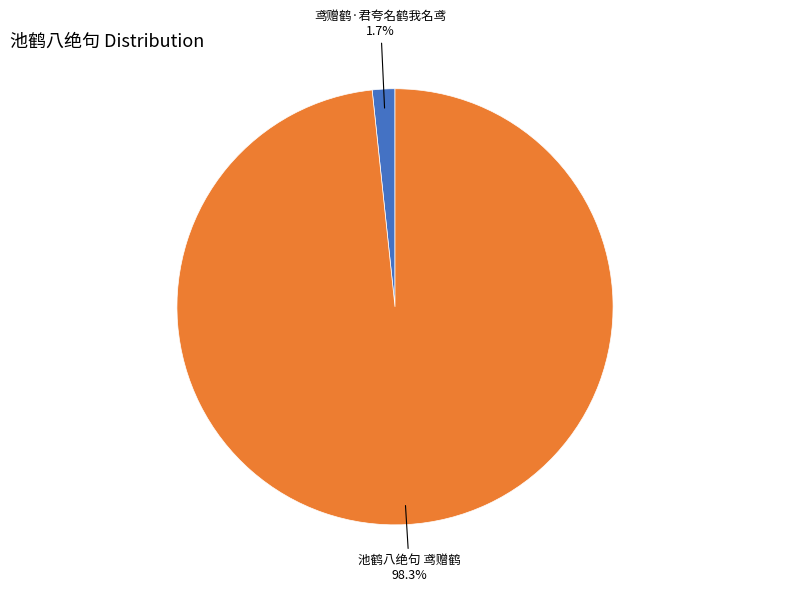

Between 鸢赠鹤·君夸名鹤我名鸢 and 池鹤八绝句 鸢赠鹤, which is larger?

池鹤八绝句 鸢赠鹤